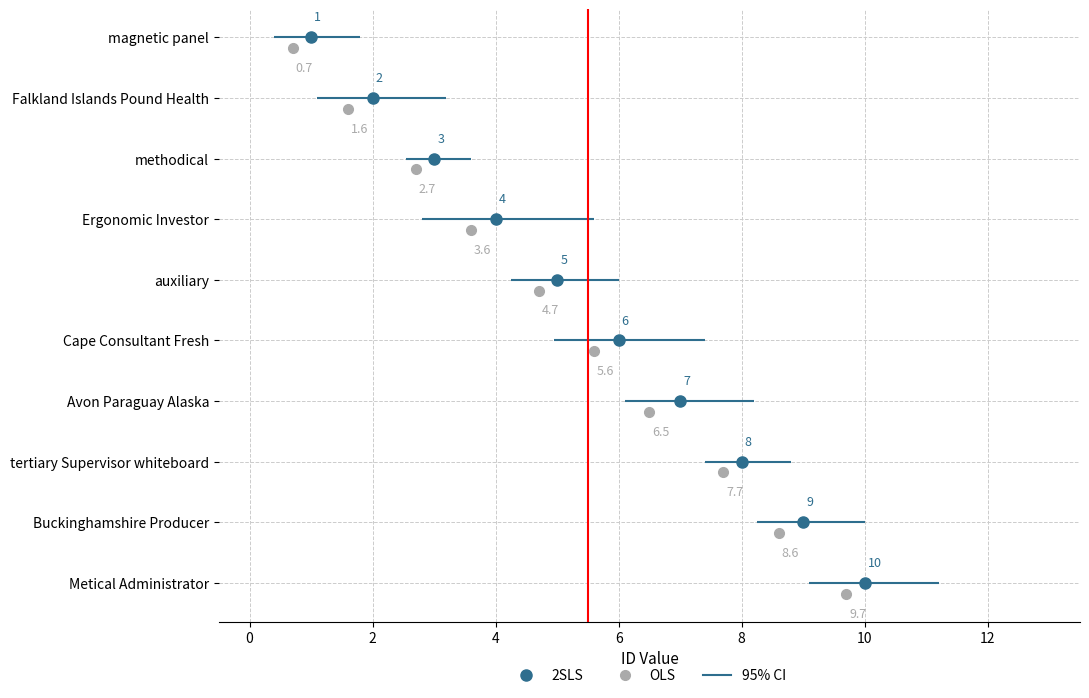

What is the minimum value shown in the chart?

1